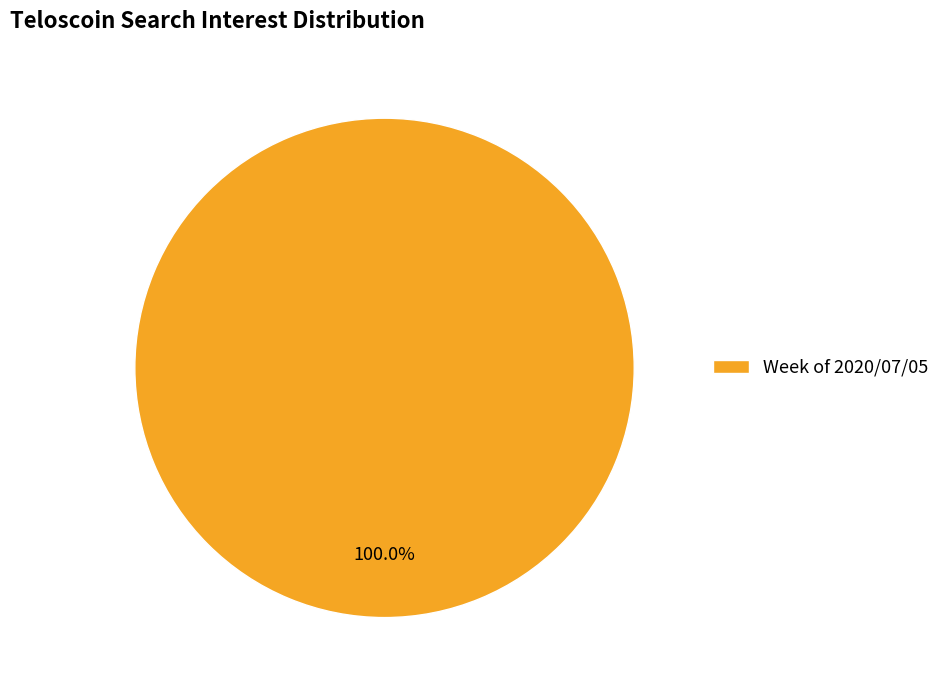

Which category accounts for the majority?

Week of 2020/07/05